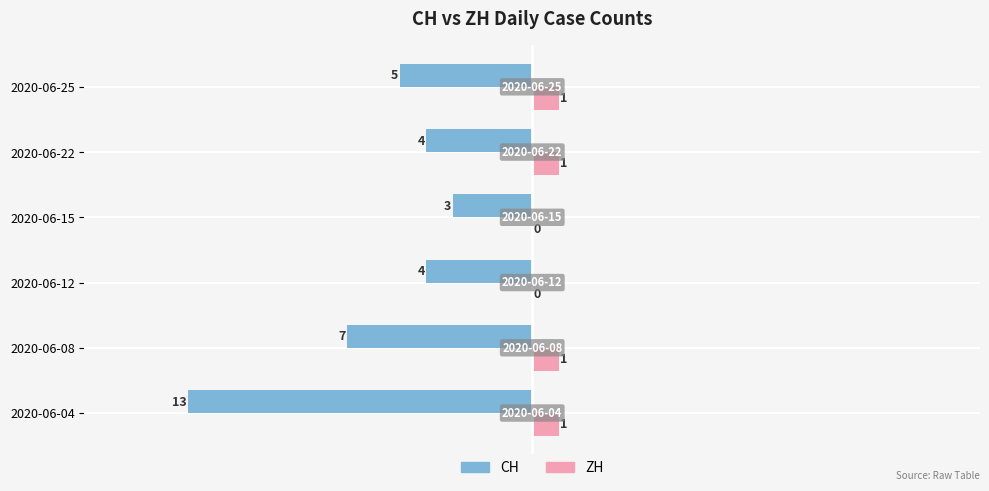

Between 2020-06-04 and 2020-06-08, which series saw the biggest shift?

CH